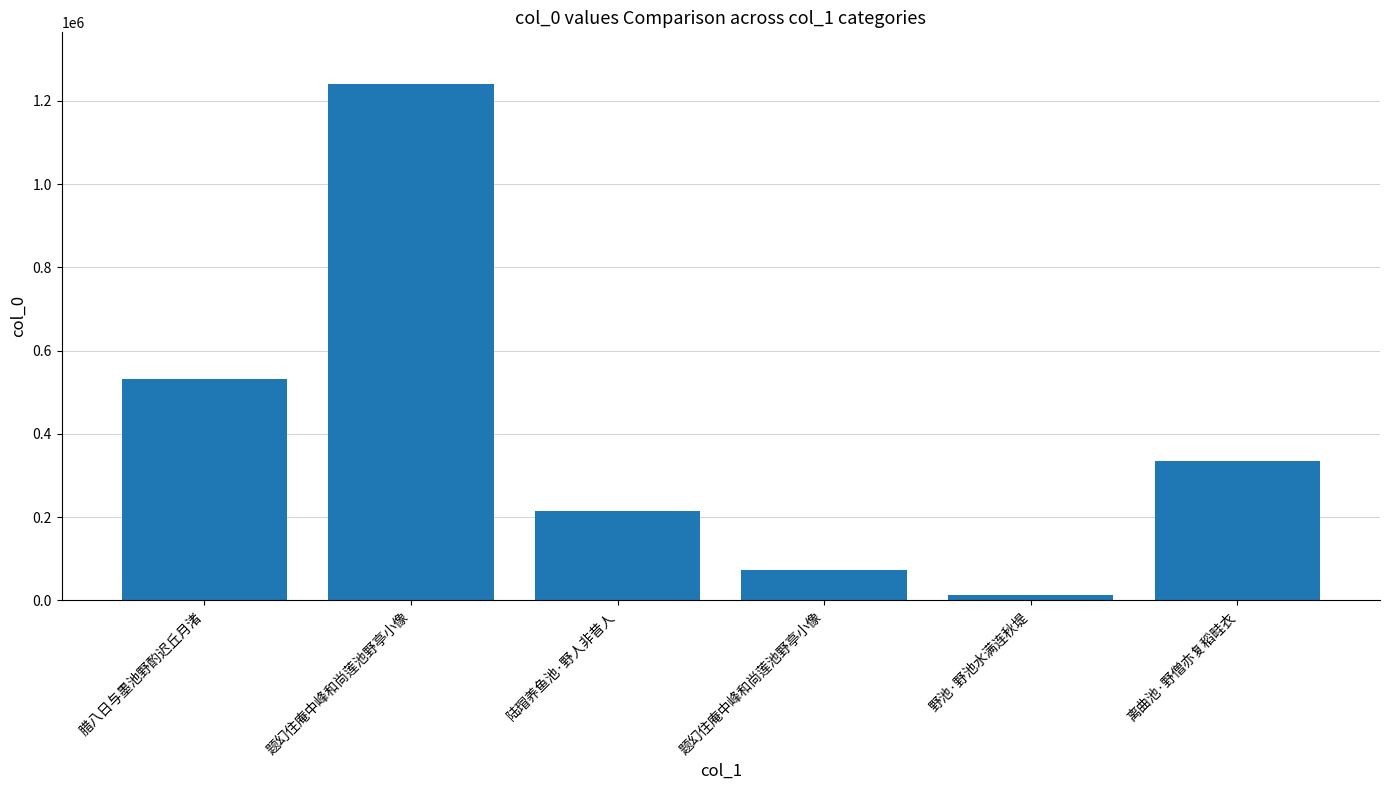

What is the value of the 4th bar from the left?

1240434